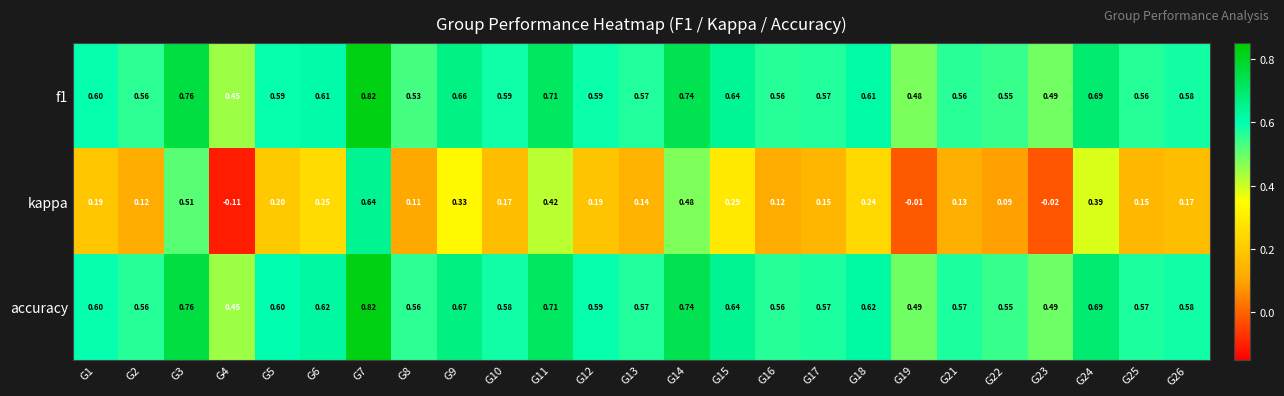

Between G1 and G3, which series saw the biggest shift?

kappa